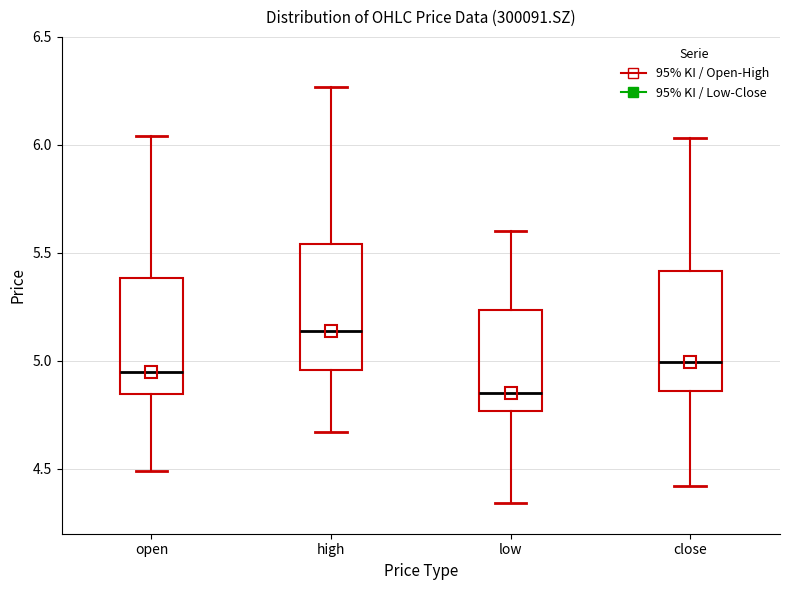

Which box has the lowest median line?

low